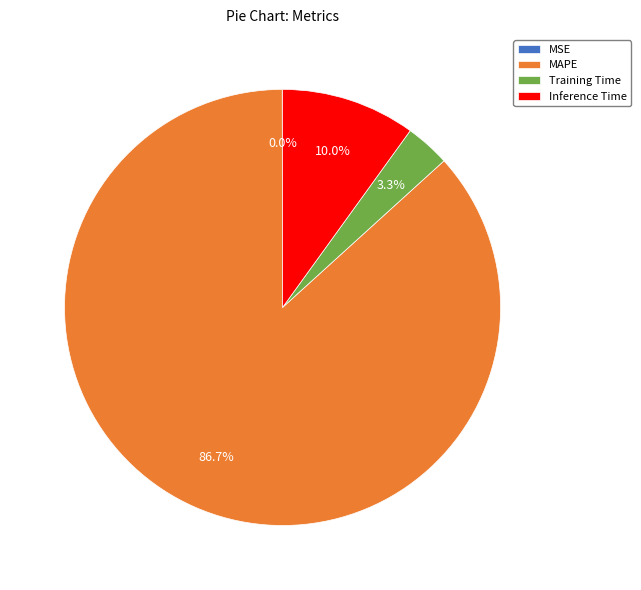

Is there a majority slice in this chart?

Yes